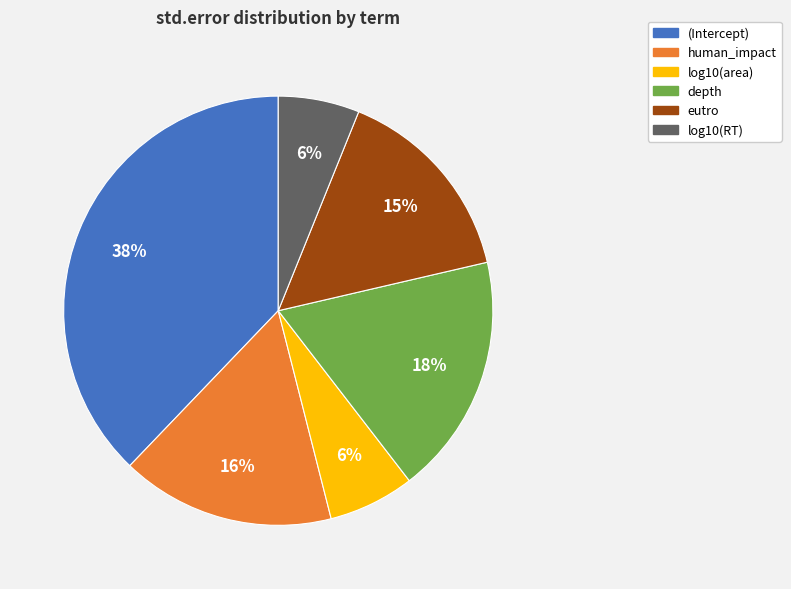

What is the largest slice in the pie chart?

(Intercept)